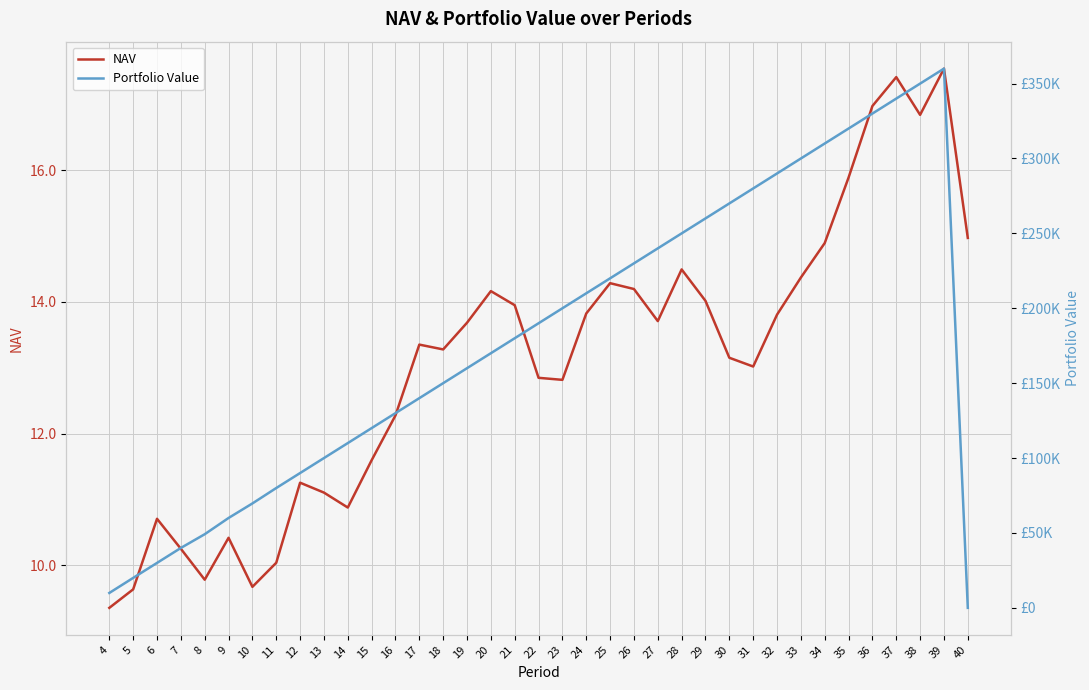

What is the difference between the second highest and minimum values in the Portfolio Value series?

350000.0